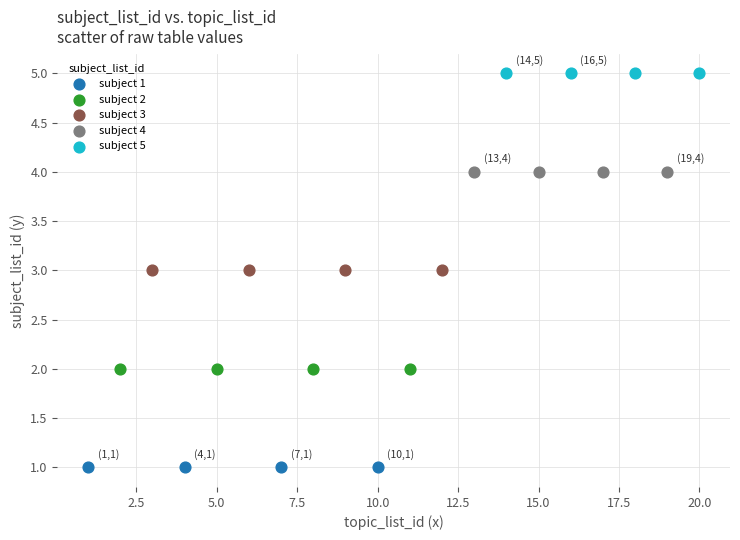

Which series reaches the minimum Y coordinate?

subject 1